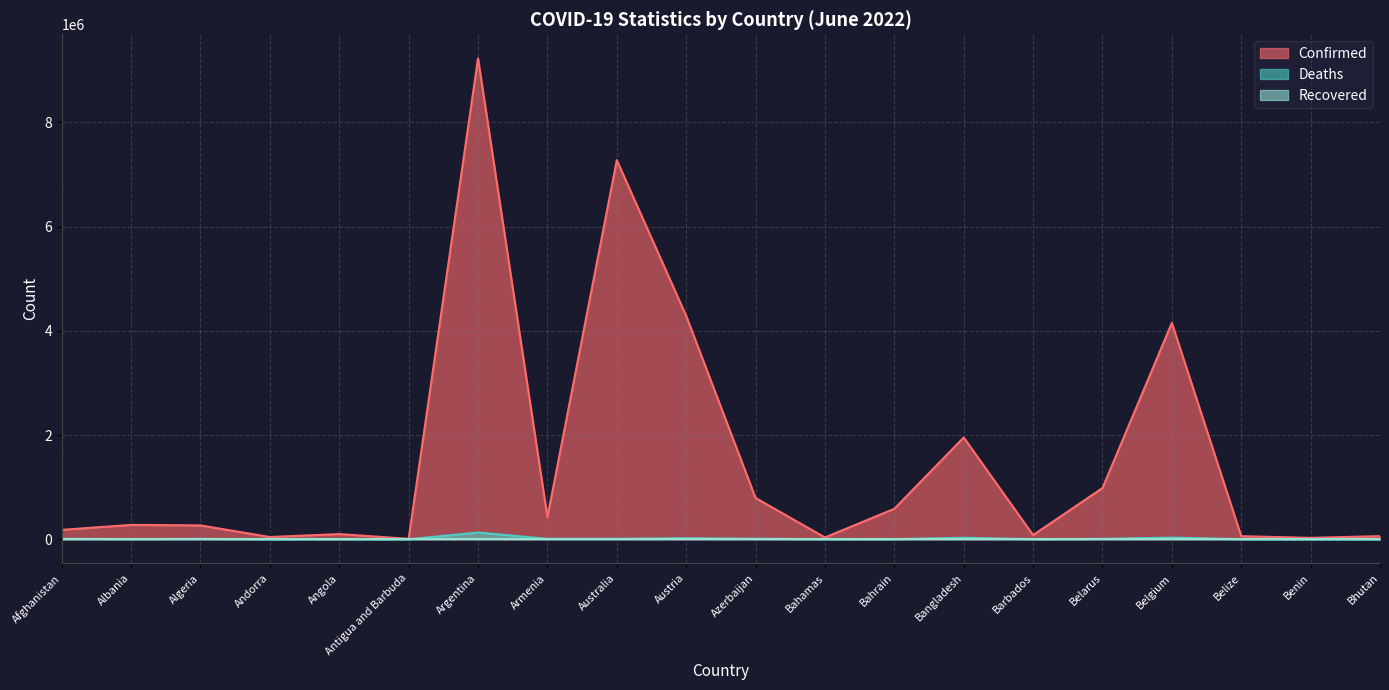

What is the maximum value for Deaths?

128889